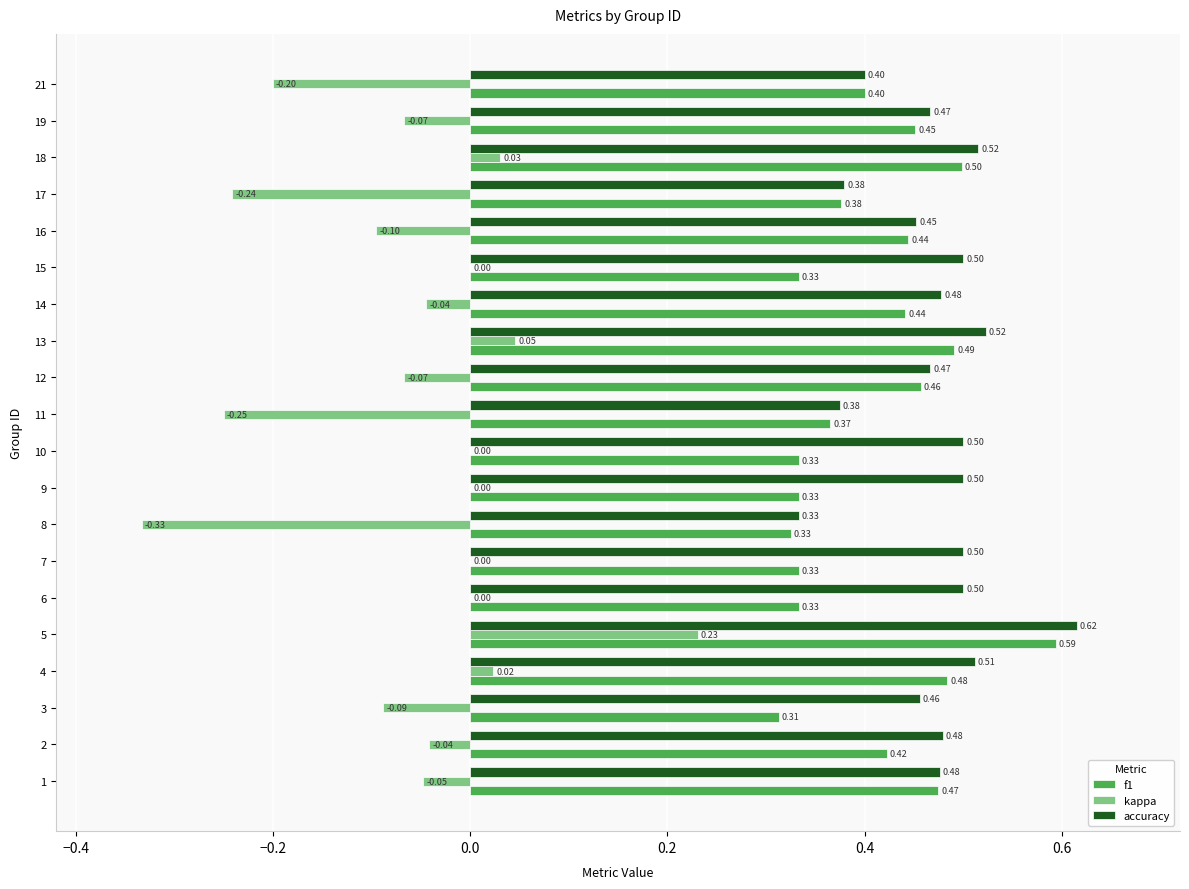

Which series has the largest total across all categories?

accuracy